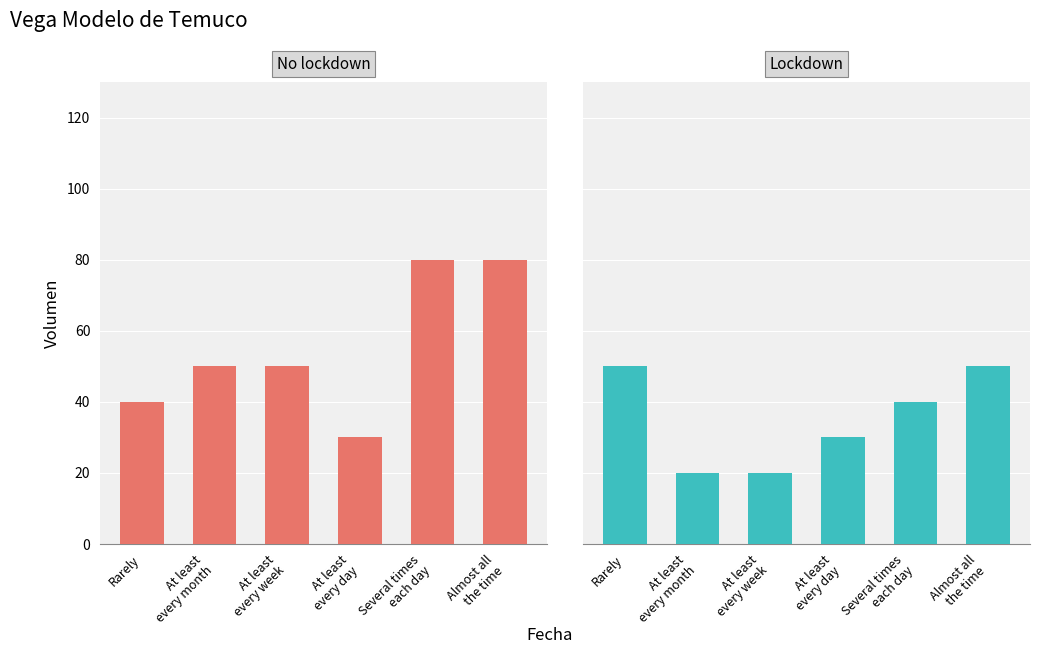

At Rarely, list the series in order from smallest to largest.

No lockdown, Lockdown